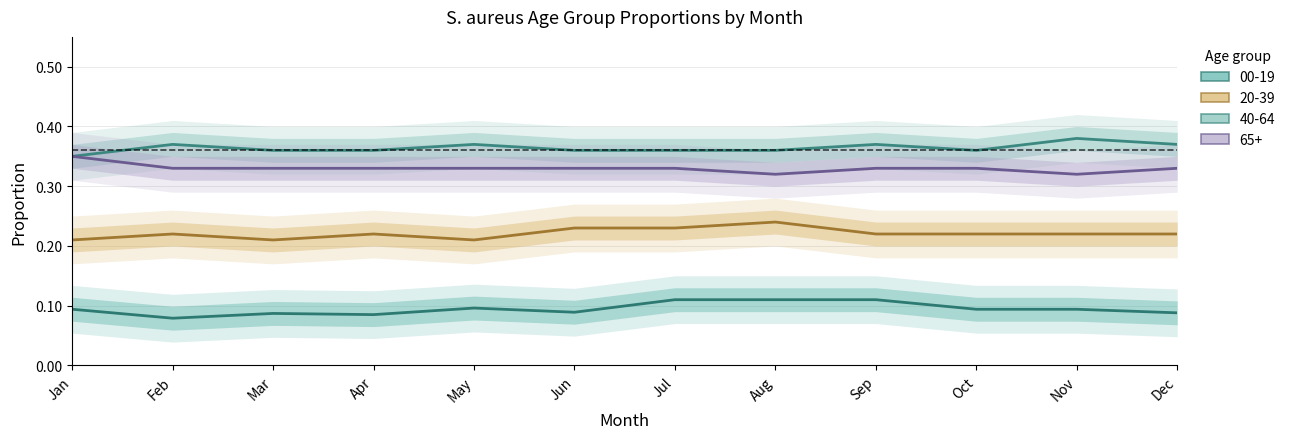

At how many categories does at least one series exceed 0?

12